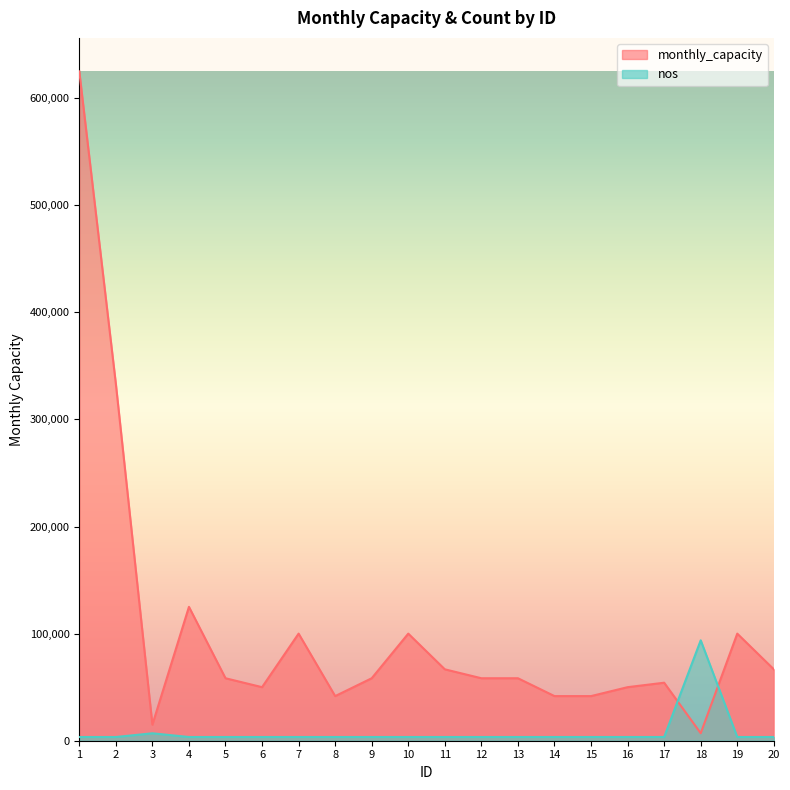

At which category does the chart reach its minimum across all series?

1